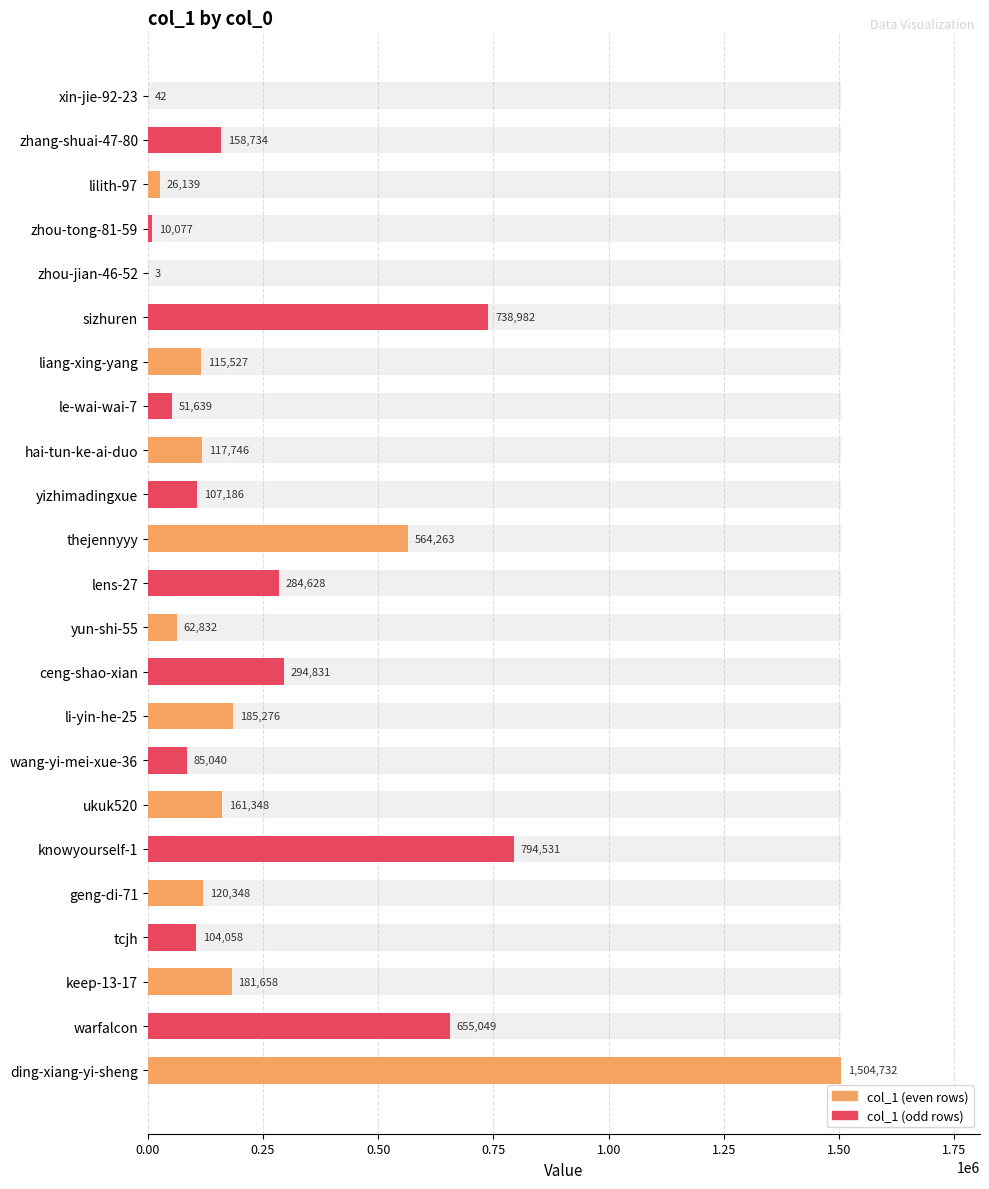

What value does the data have at ukuk520, to the nearest 100?

161300